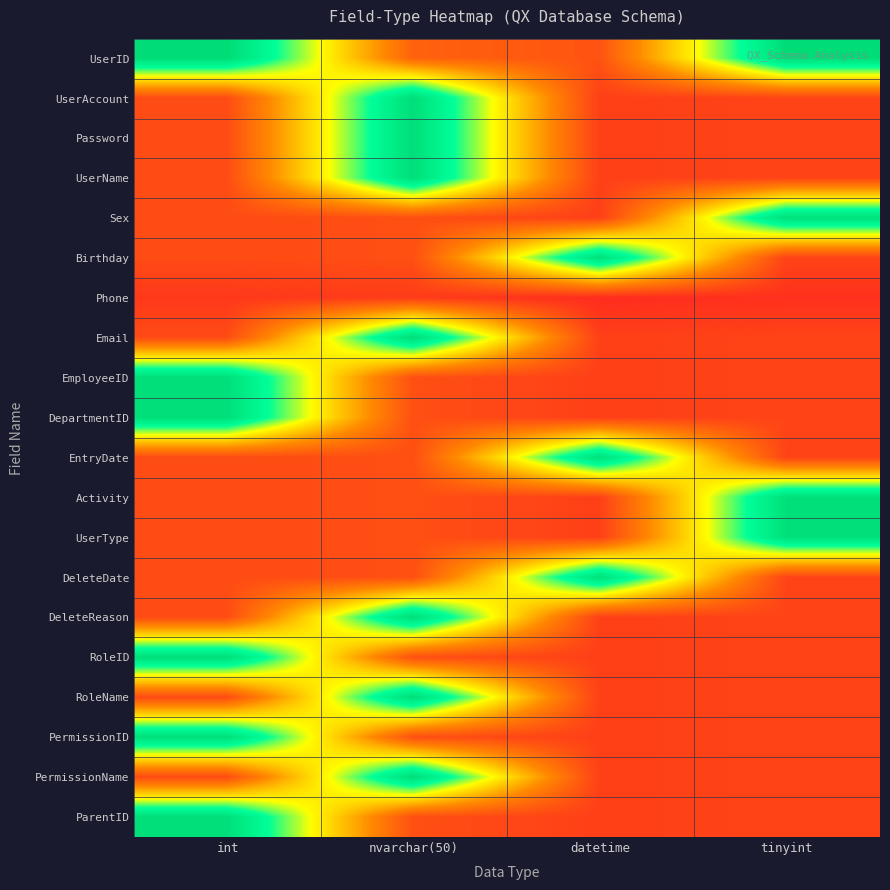

At how many categories does at least one series exceed 0?

4